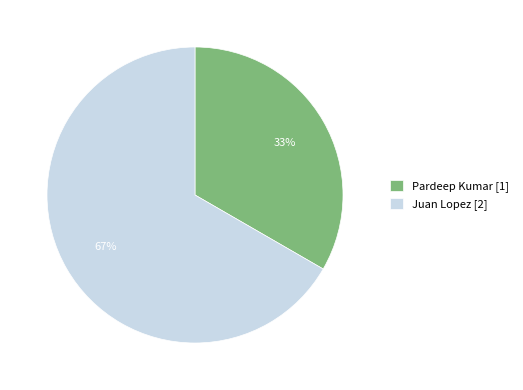

True or false: Juan Lopez accounts for 67% of the total.

True